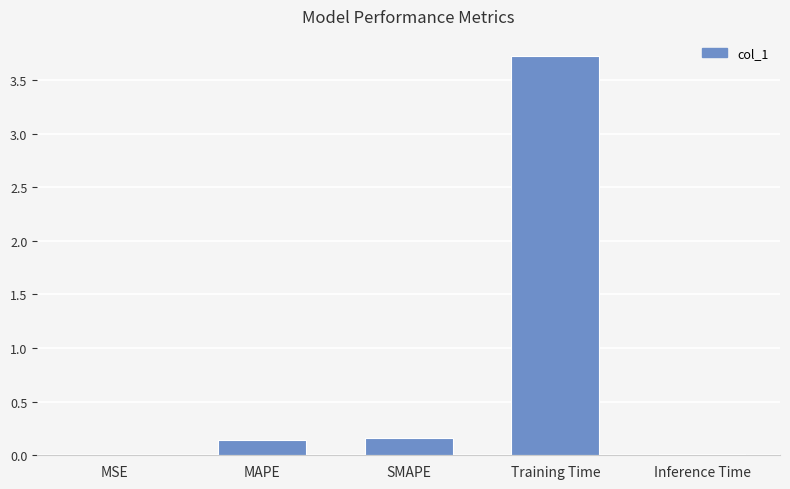

What is the sum of all values?

4.0